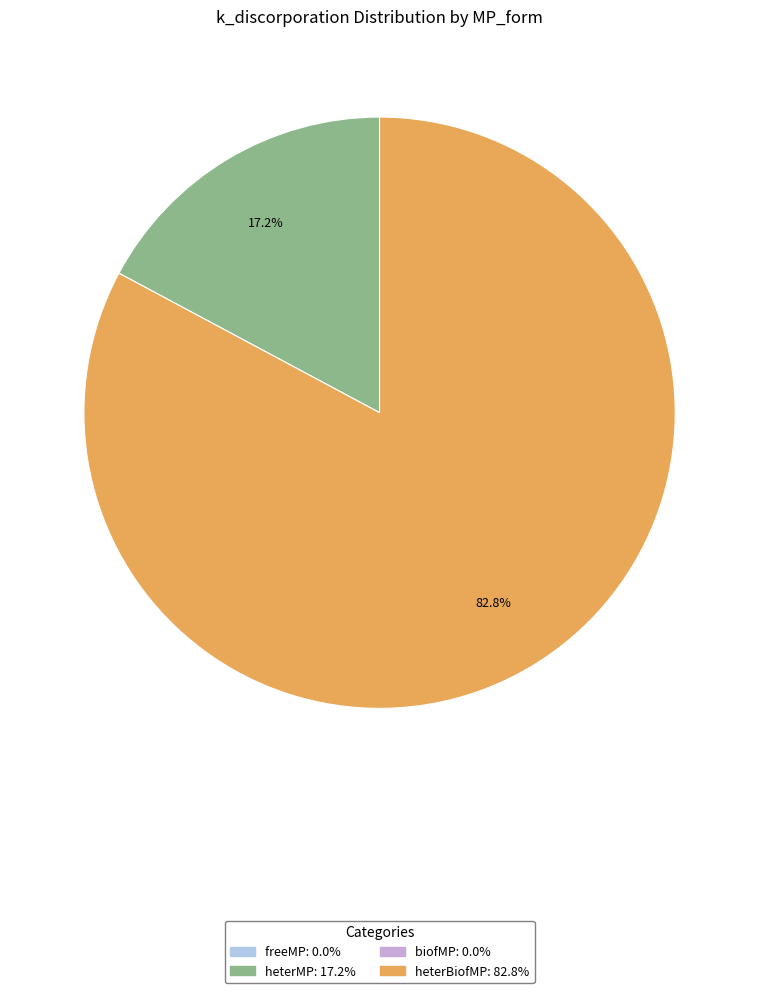

What portion of the pie excludes heterMP?

82.8%